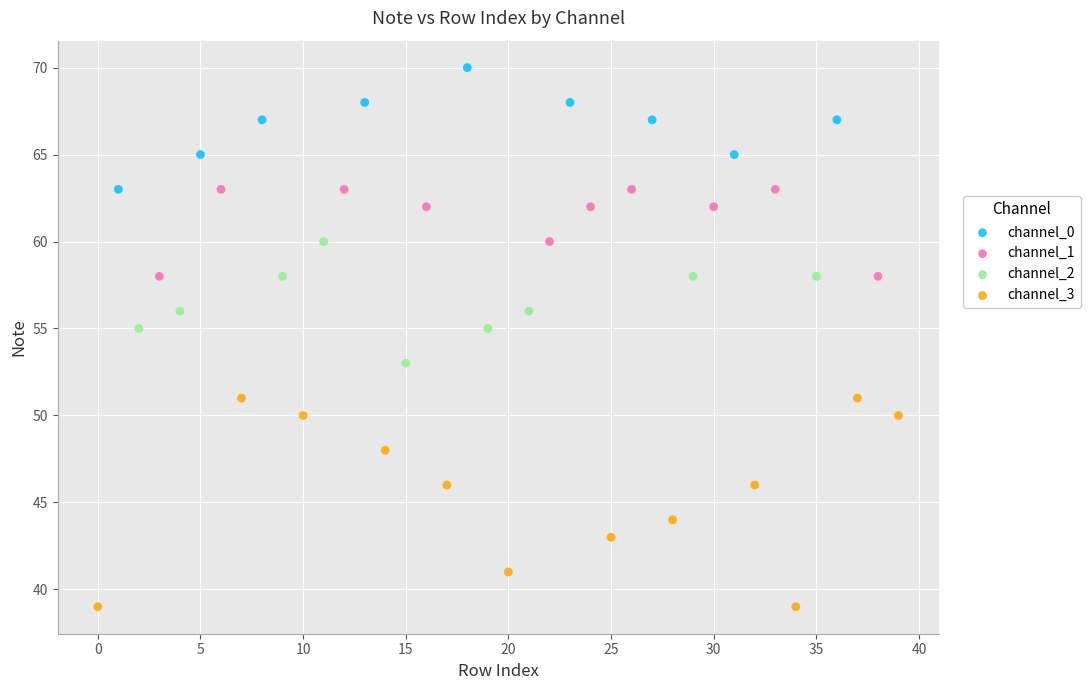

Which series has the largest Y range (max minus min)?

channel_3